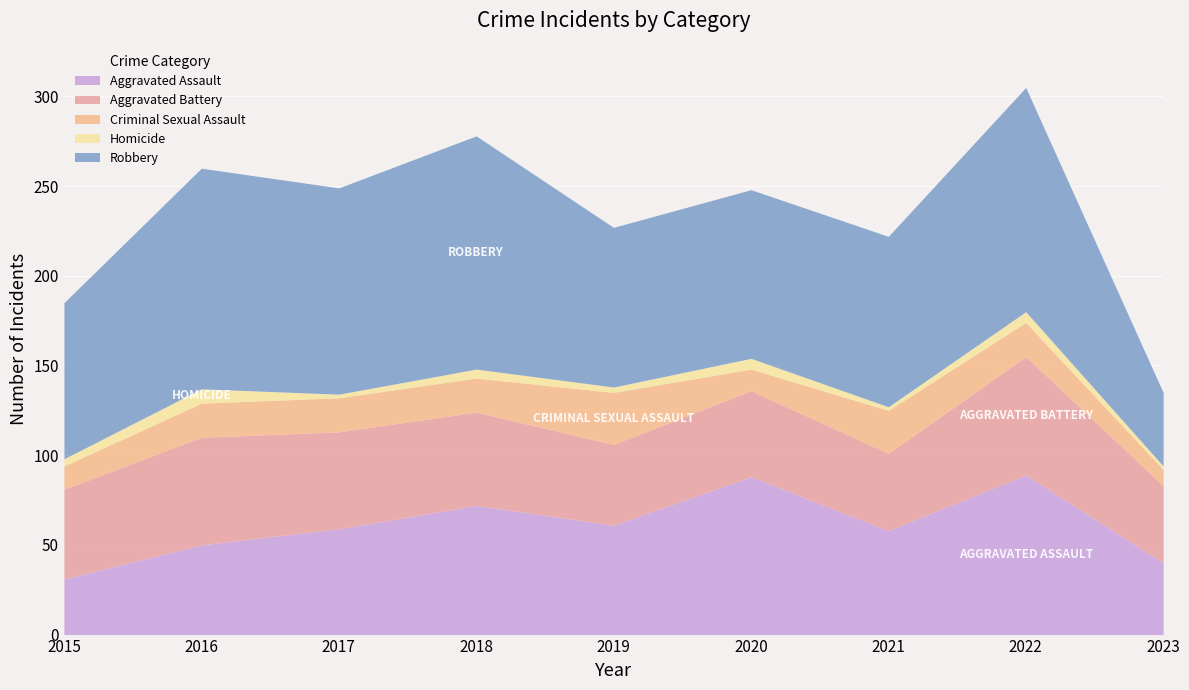

Which has a higher value, 2015 or 2023?

2023